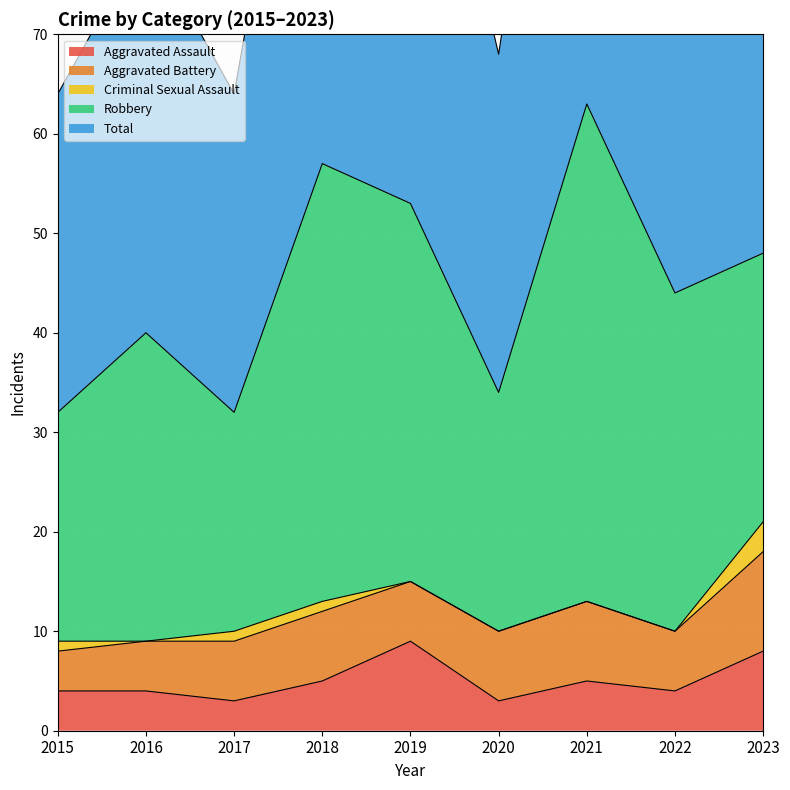

At how many categories does at least one series exceed 52?

3